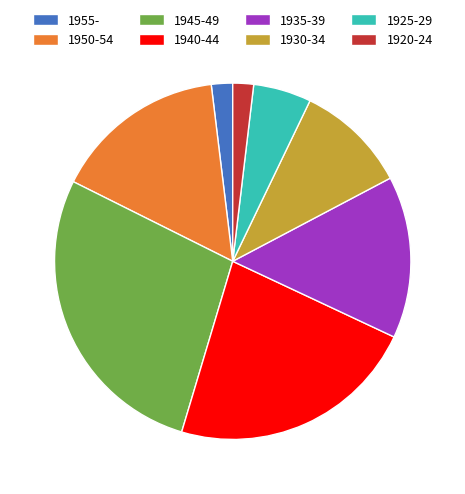

Which slice is the largest?

1945-49